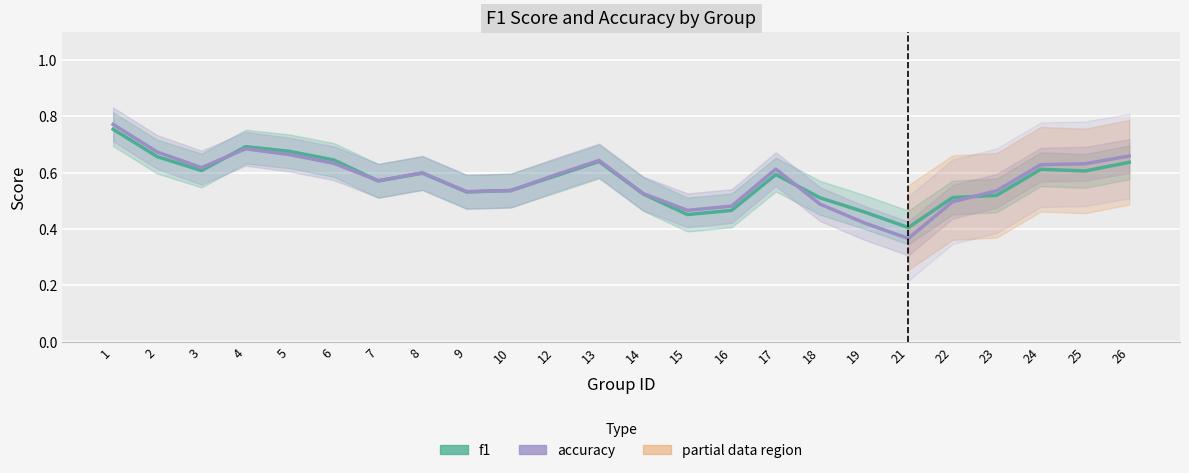

True or false: accuracy has a value of 0.2 at 26.

False